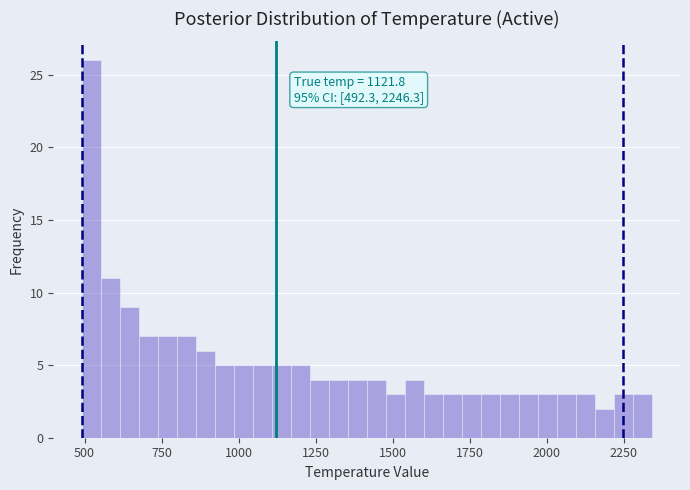

Around what value on the x-axis is the tallest bar? Give the approximate position of its centre, as read against the axis.

500